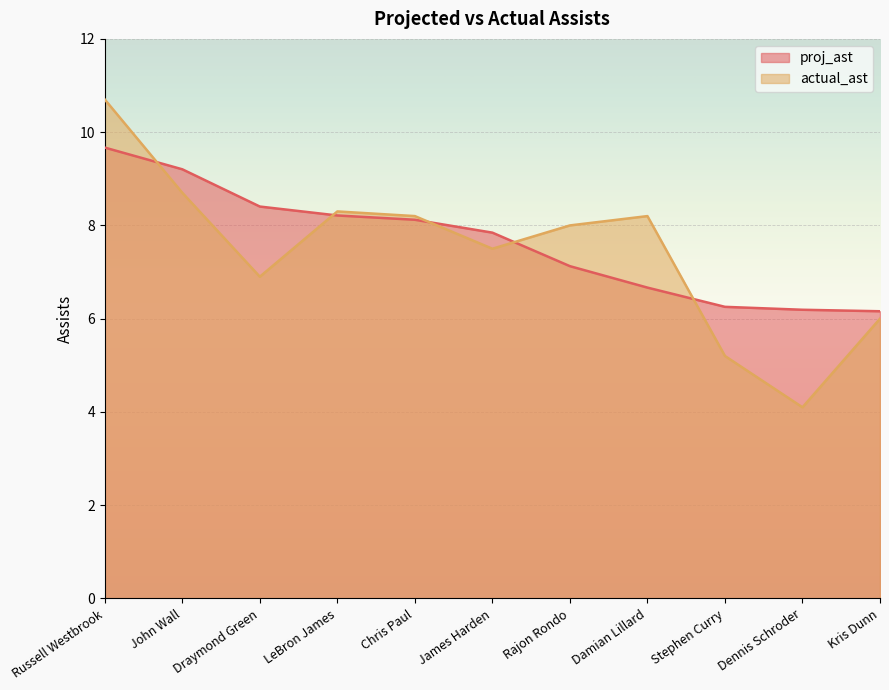

What is the maximum value shown in the chart?

10.7